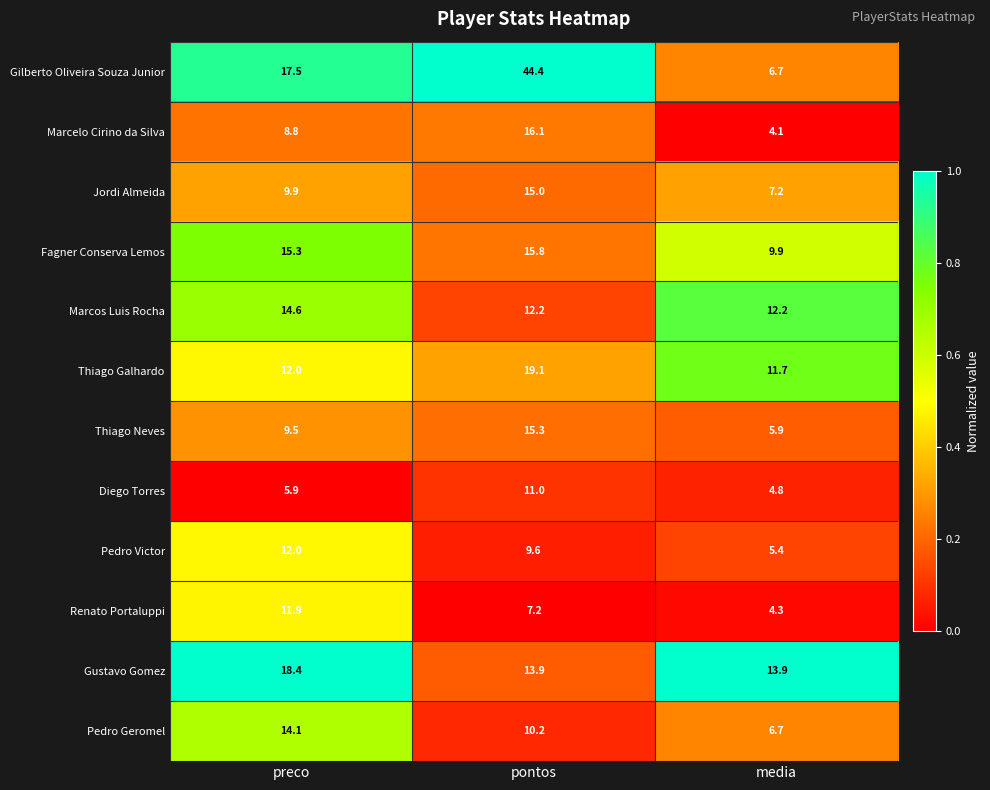

Rank the series by their maximum value, from highest to lowest.

Gilberto Oliveira Souza Junior, Thiago Galhardo, Gustavo Gomez, Marcelo Cirino da Silva, Fagner Conserva Lemos, Thiago Neves, Jordi Almeida, Marcos Luis Rocha, Pedro Geromel, Pedro Victor, Renato Portaluppi, Diego Torres